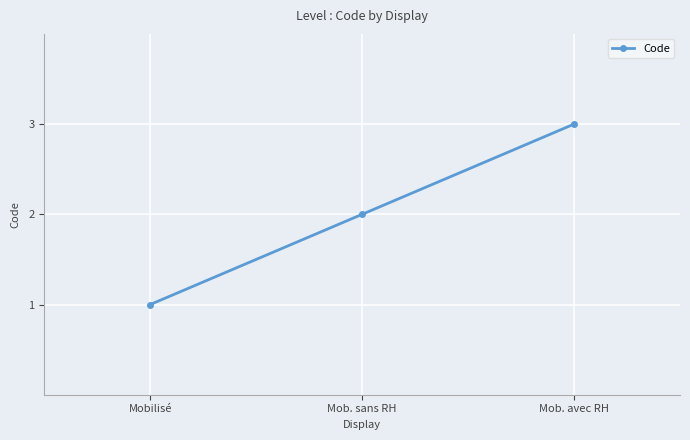

Read the value at Mob. avec RH.

3